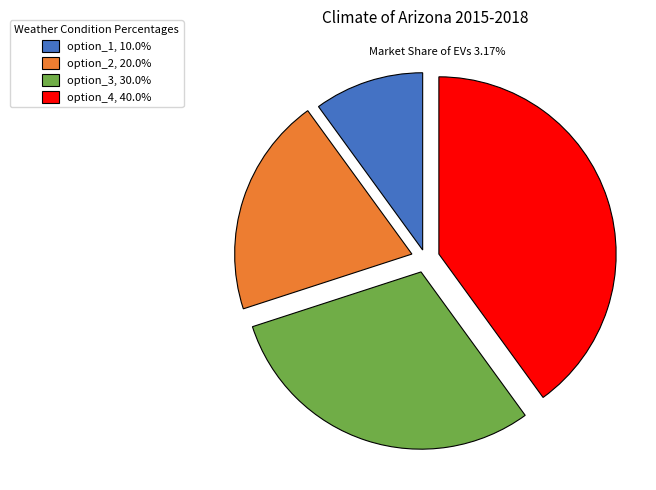

Approximately how many times larger is the value at option_3, 30.0% compared to option_1, 10.0%?

3.0